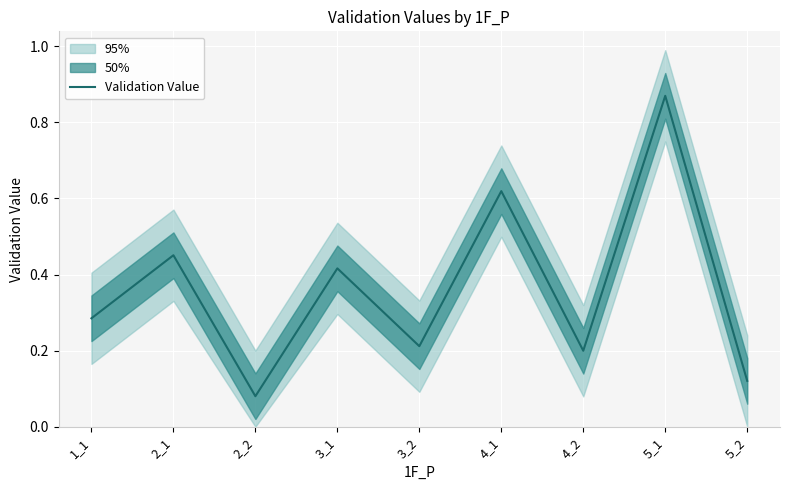

List the labels in order of value, largest first.

5_1, 4_1, 2_1, 3_1, 1_1, 3_2, 4_2, 5_2, 2_2